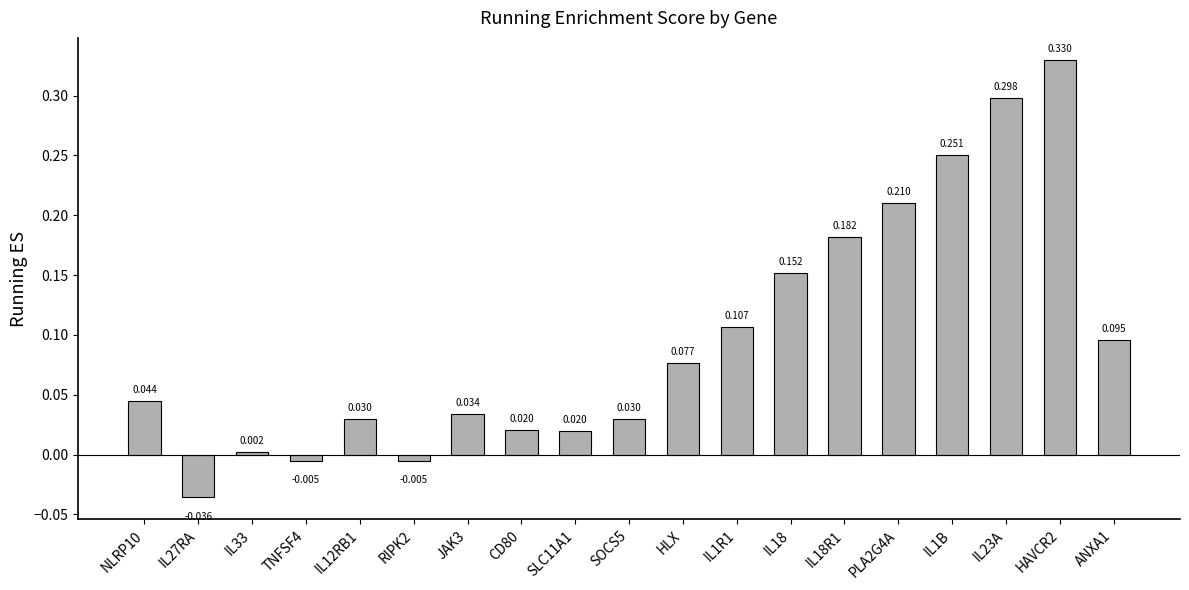

Is it true that the value at TNFSF4 is -0.0?

True